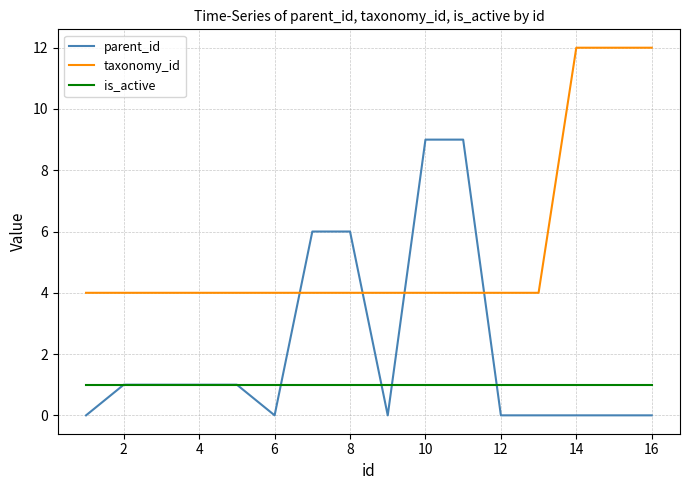

True or false: is_active and taxonomy_id intersect in this chart.

False